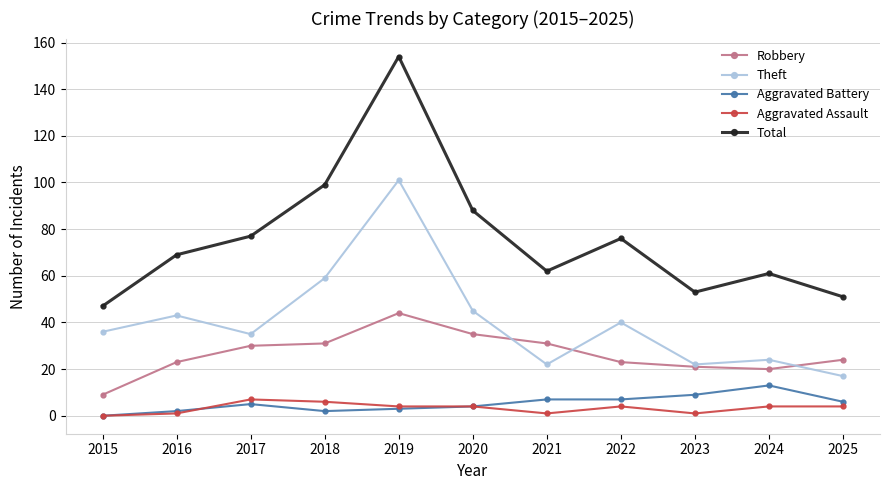

What are all the series names shown in the legend?

Robbery, Theft, Aggravated Battery, Aggravated Assault, Total